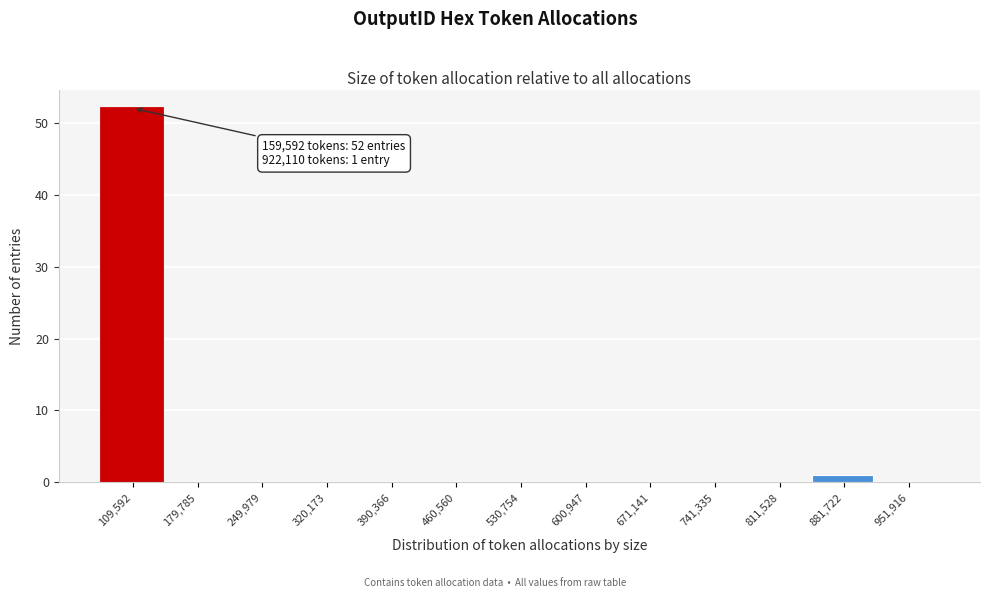

Reading left to right, list all the values displayed in this chart.

109,592=52	179,785=0	249,979=0	320,173=0	390,366=0	460,560=0	530,754=0	600,947=0	671,141=0	741,335=0	811,528=0	881,722=1	951,916=0